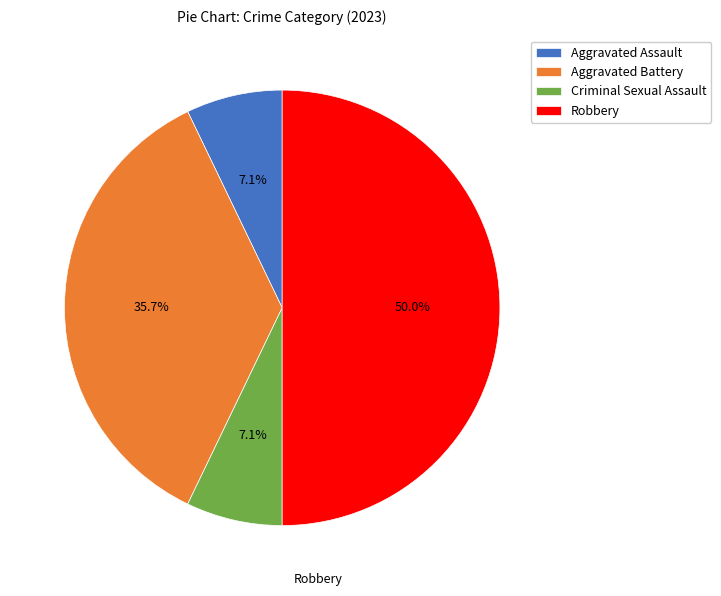

To the nearest percent, what portion does Criminal Sexual Assault represent?

7%